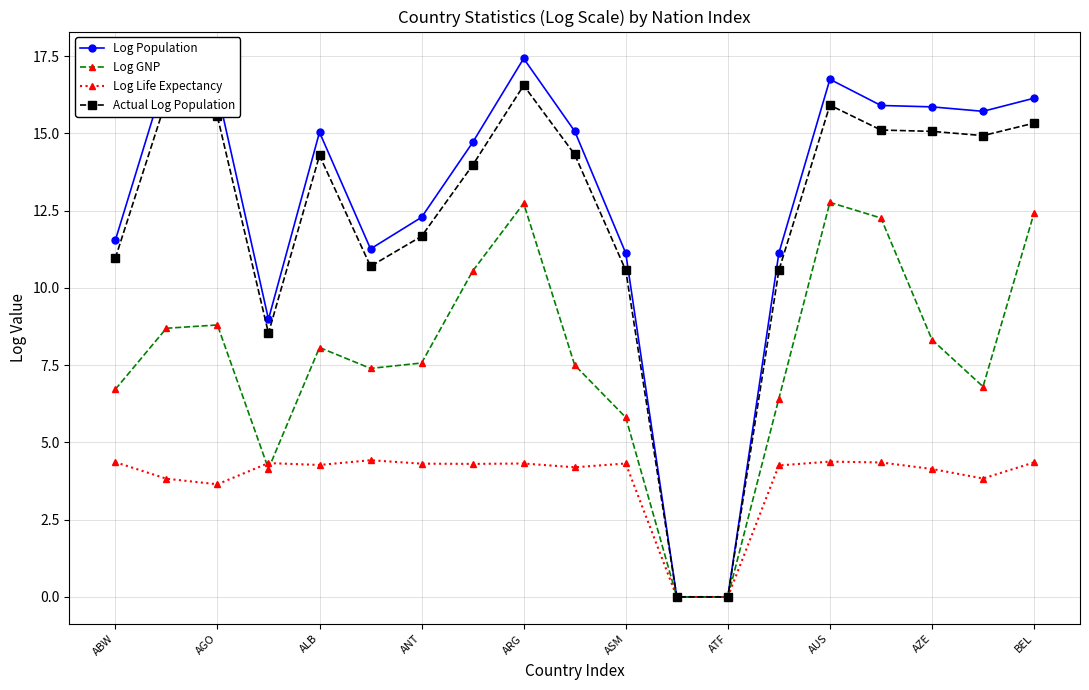

Which series has the widest spread of values?

Log Population